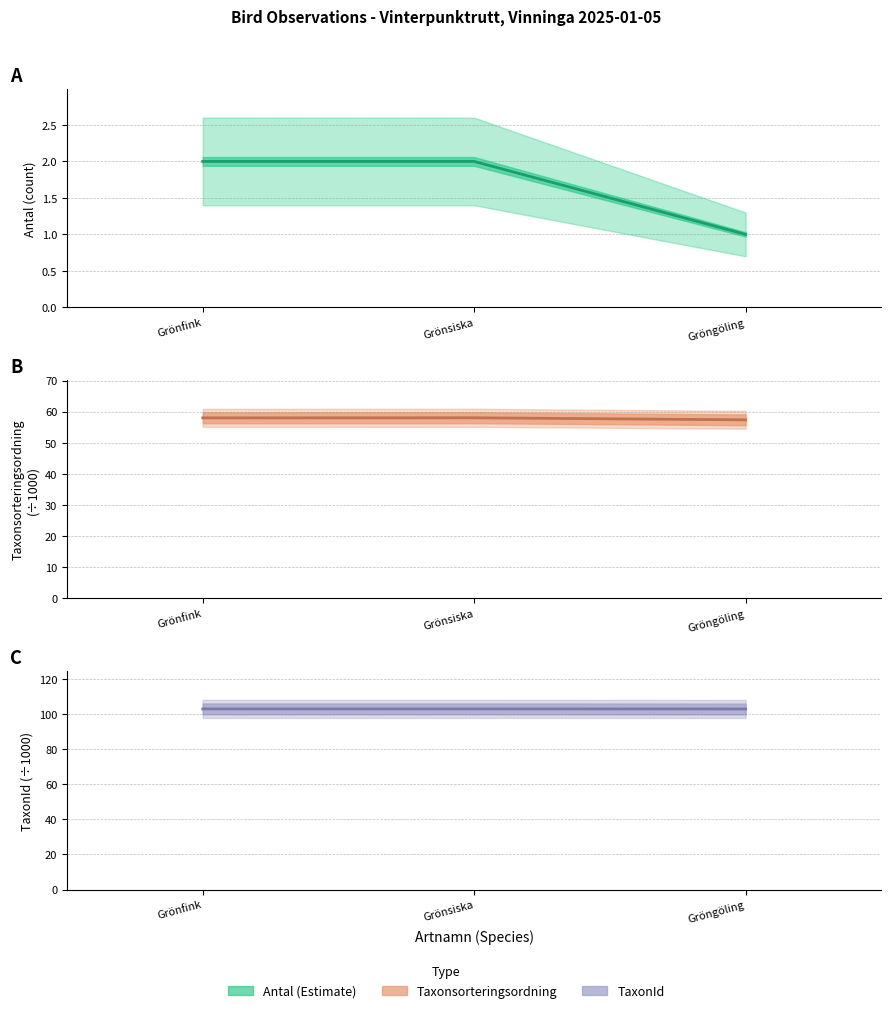

True or false: TaxonId has a value of 103.0 at Grönsiska.

True